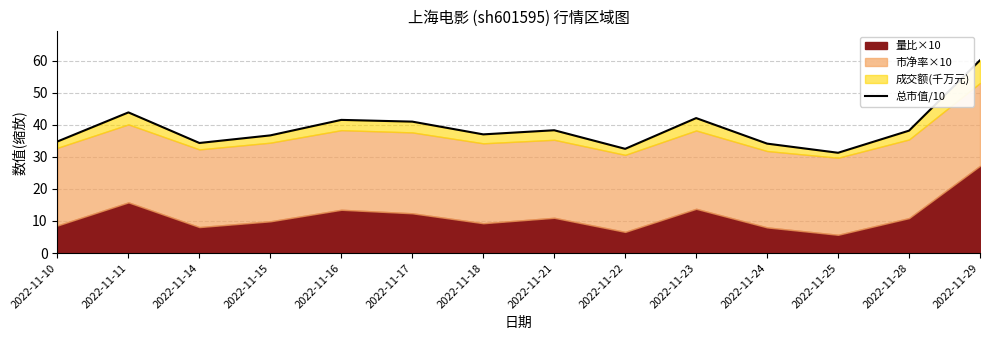

Reading left to right, list all the values displayed in this chart.

34.8	43.8	34.3	36.7	41.5	41.0	37.0	38.3	32.5	42.1	34.1	31.3	38.2	60.1